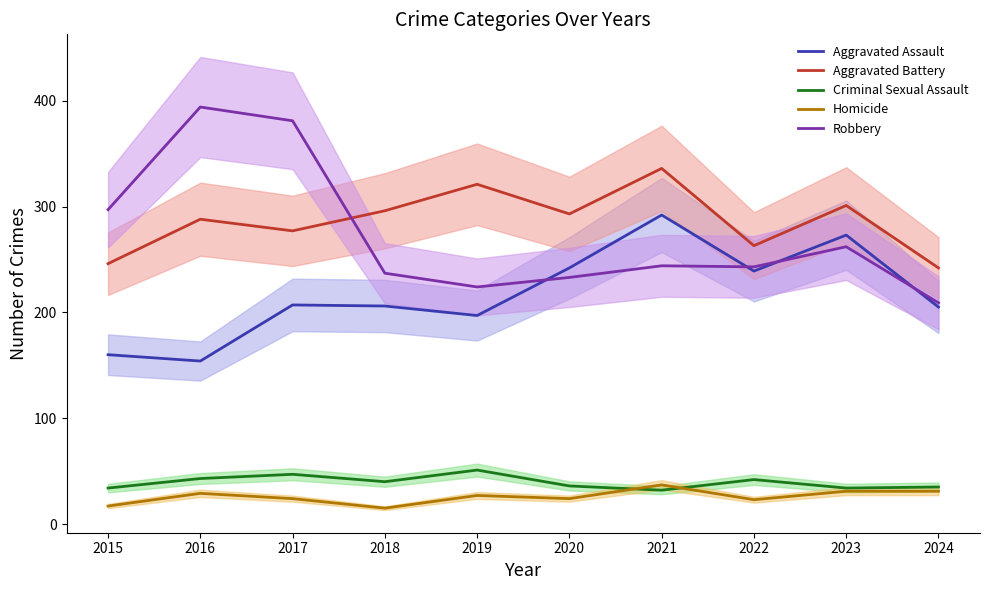

True or false: Robbery has a value of 262 at 2023.

True